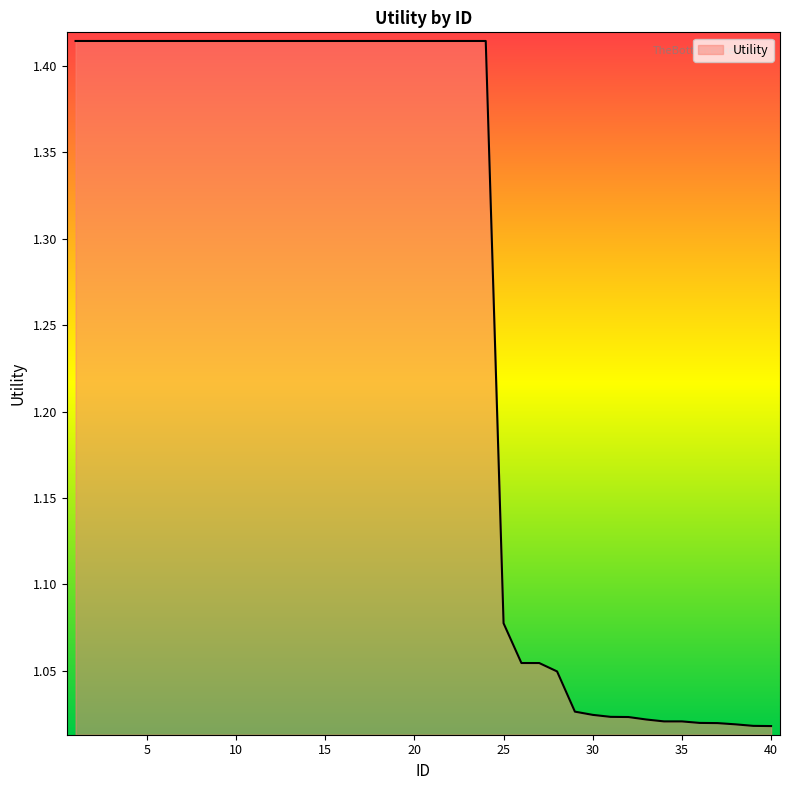

What is the difference between the maximum and minimum values?

0.4